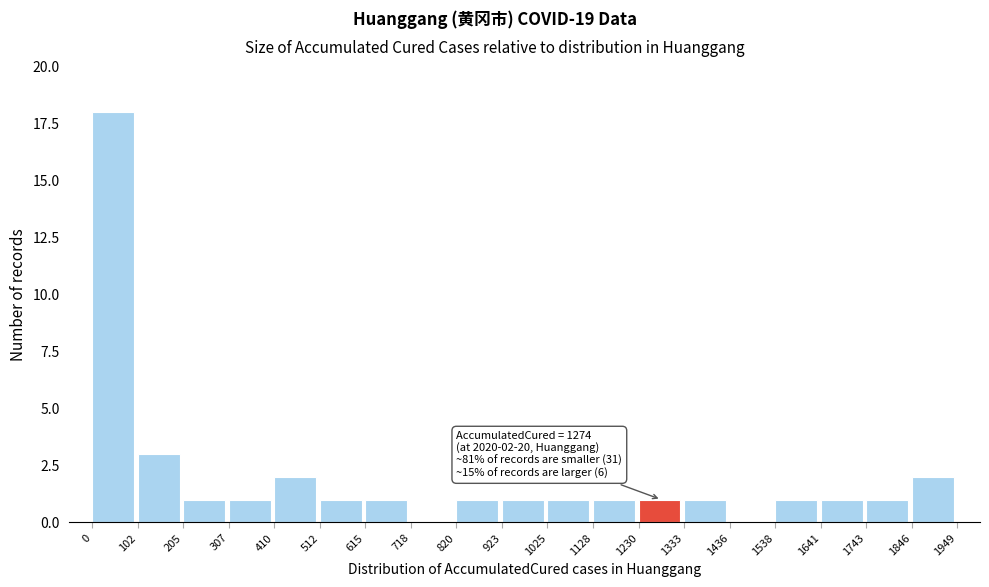

Over which range of the x-axis is the bar tallest?

0 to 102